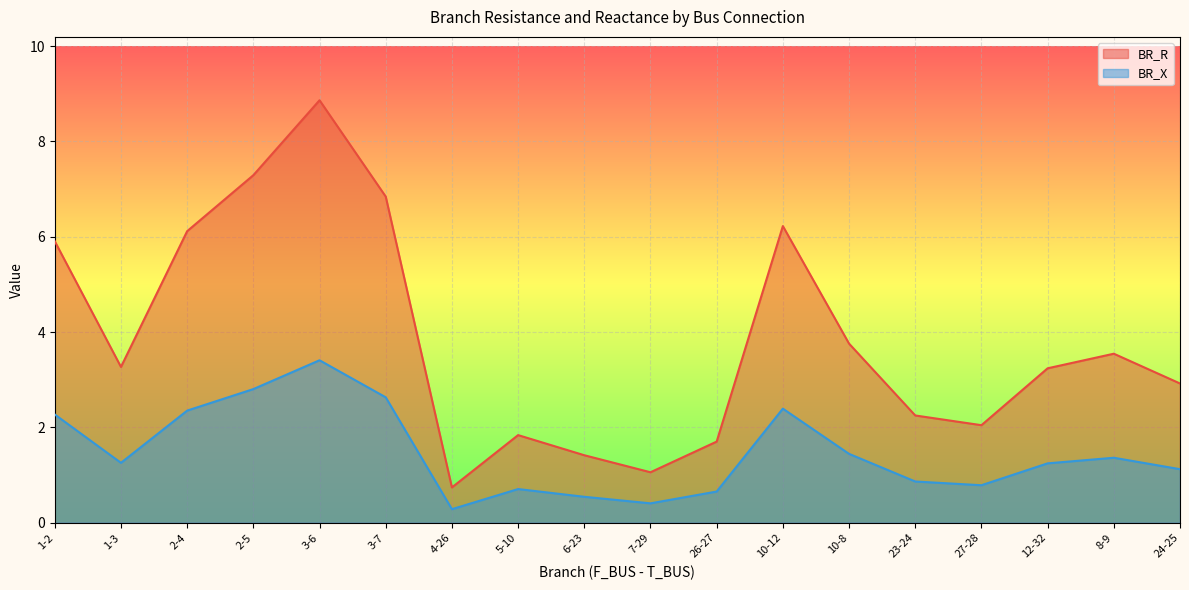

At which label does BR_R first exceed 3?

1-2